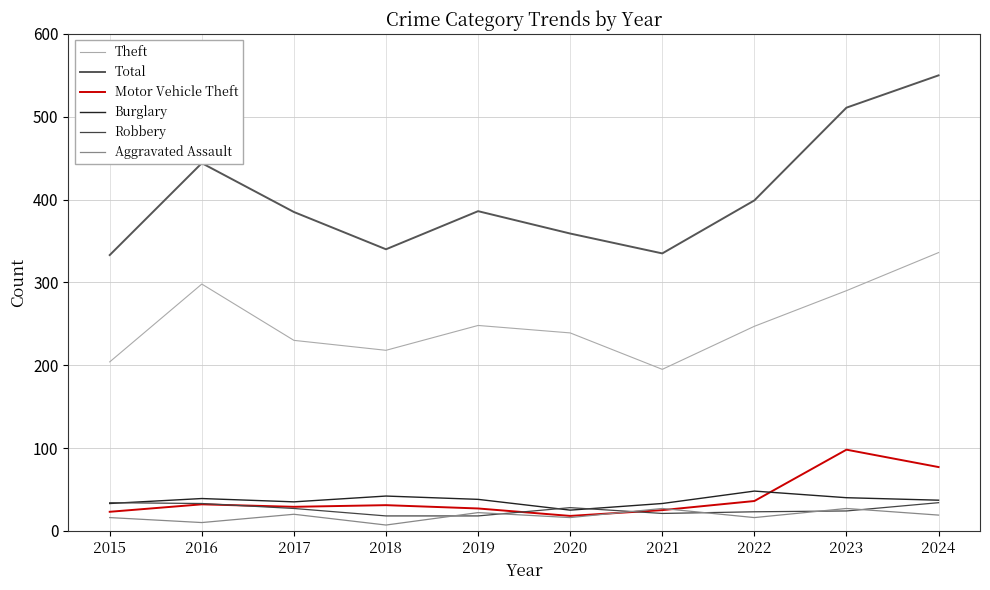

The value of Total at 2017 is 682. True or false?

False